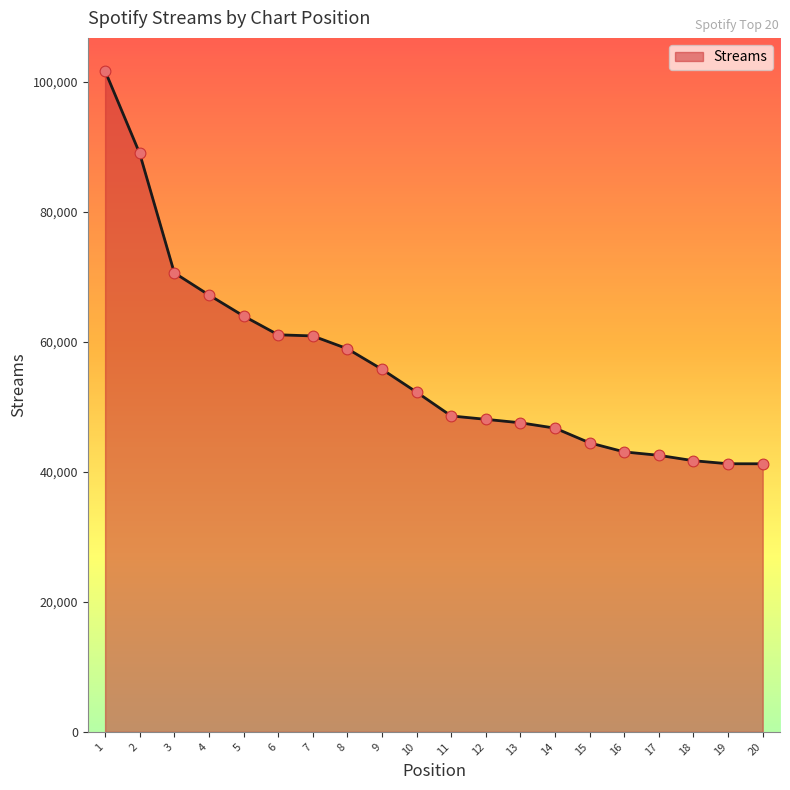

Approximately how many times larger is the value at 17 compared to 12?

0.9